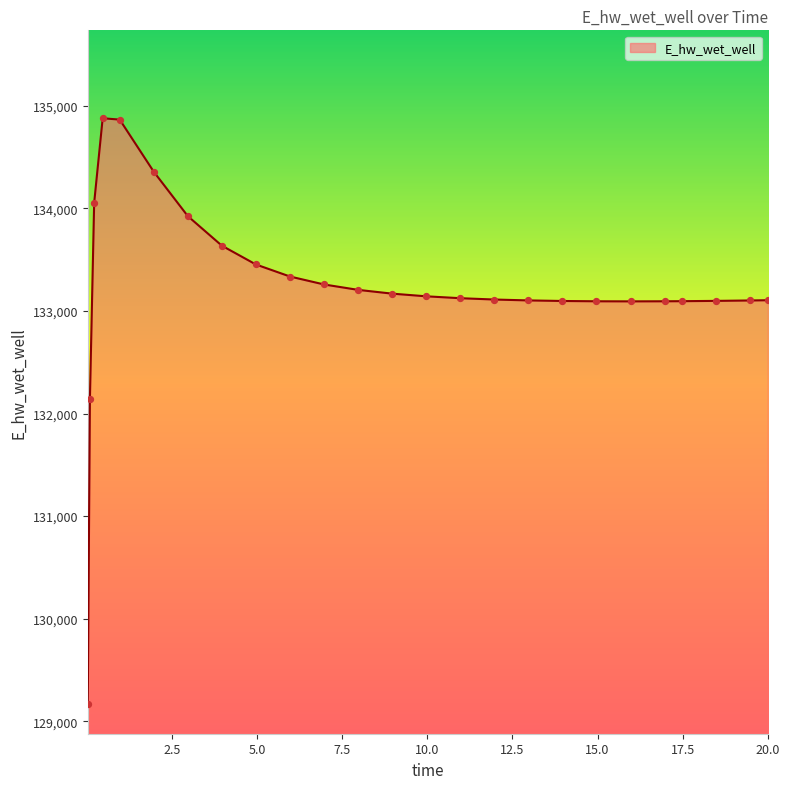

What is the greatest value displayed?

134879.3